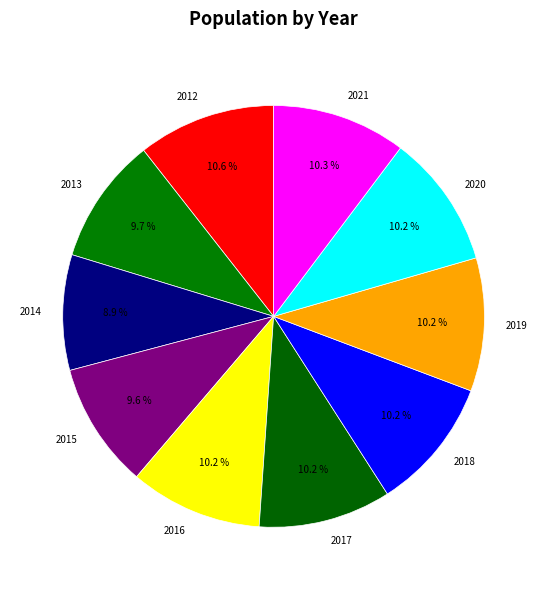

What percentage is the 2017 slice, to the nearest percent?

10%